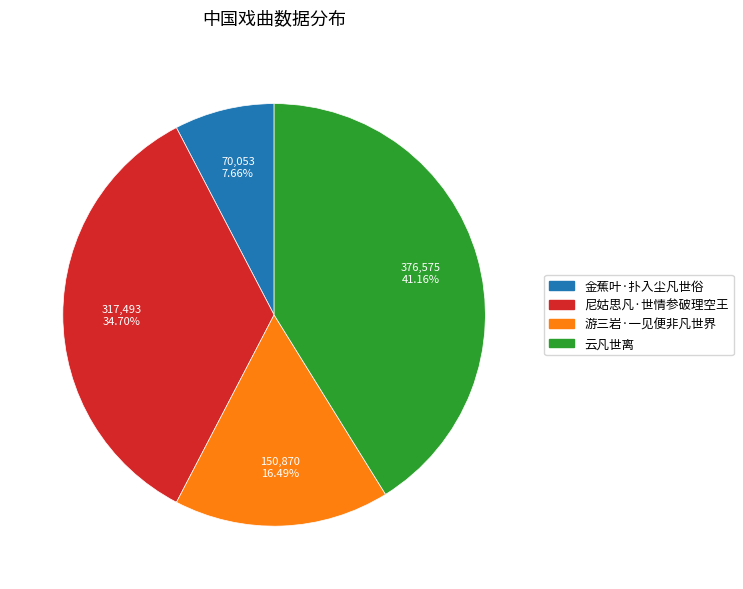

Which category has the biggest portion of the pie?

云凡世离